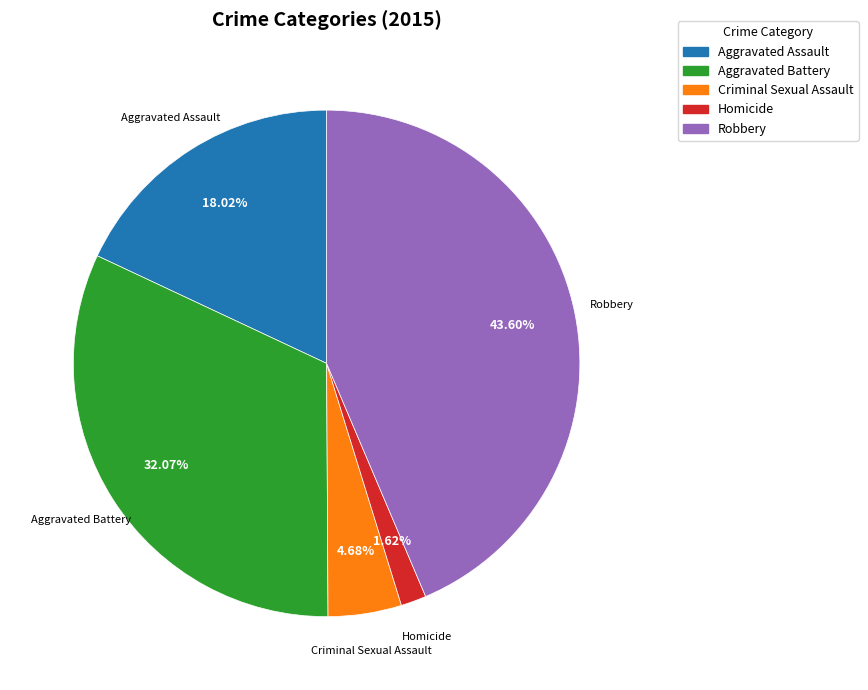

Does Aggravated Assault represent more than half of the total?

No